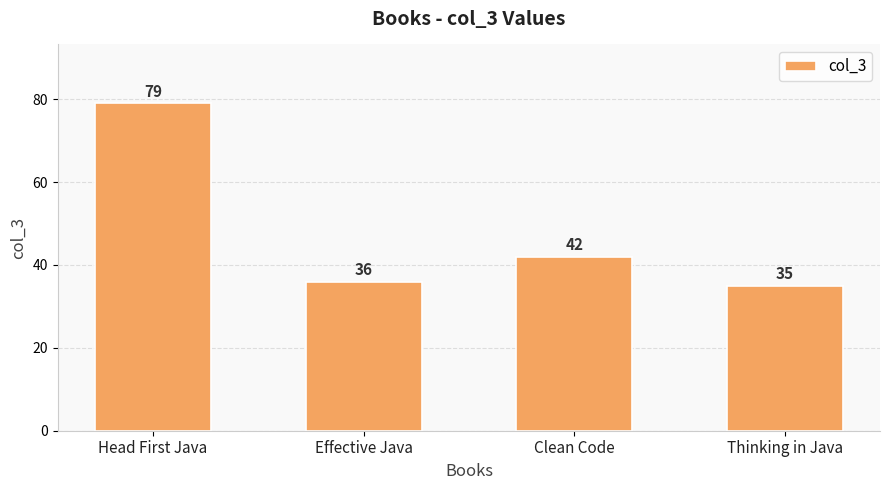

What is the value of the 4th bar from the left?

35